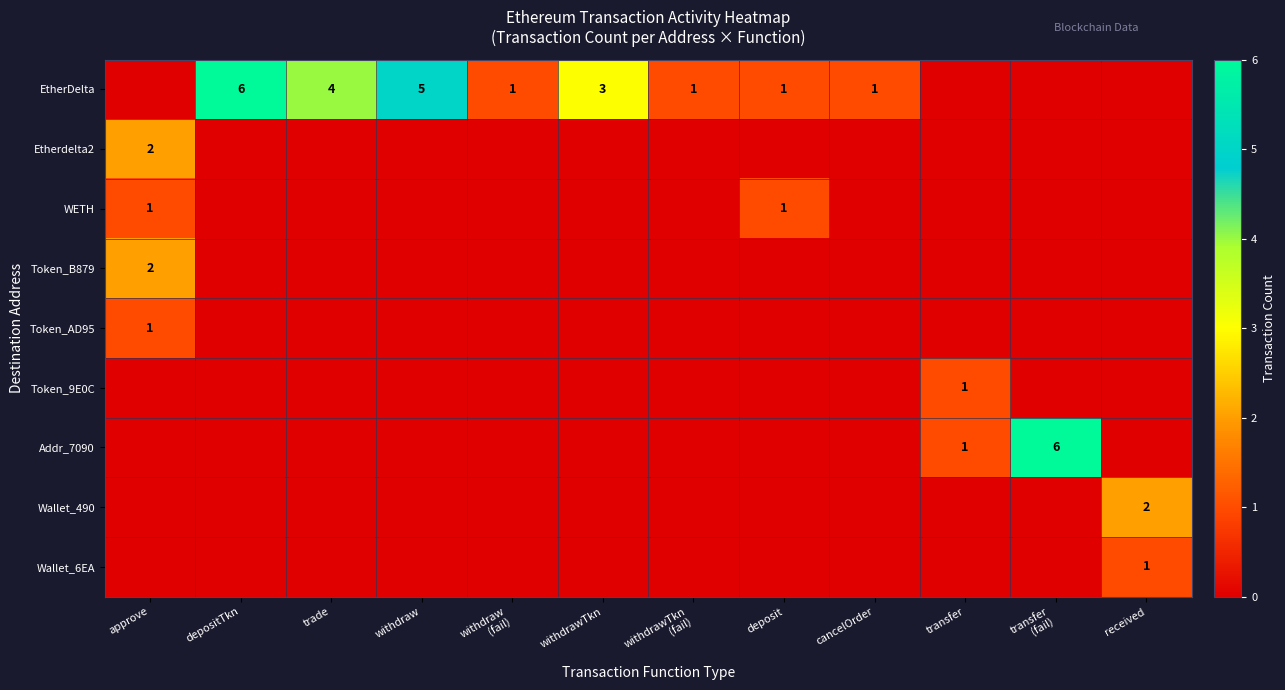

Between transfer
(fail) and deposit, which is larger?

deposit